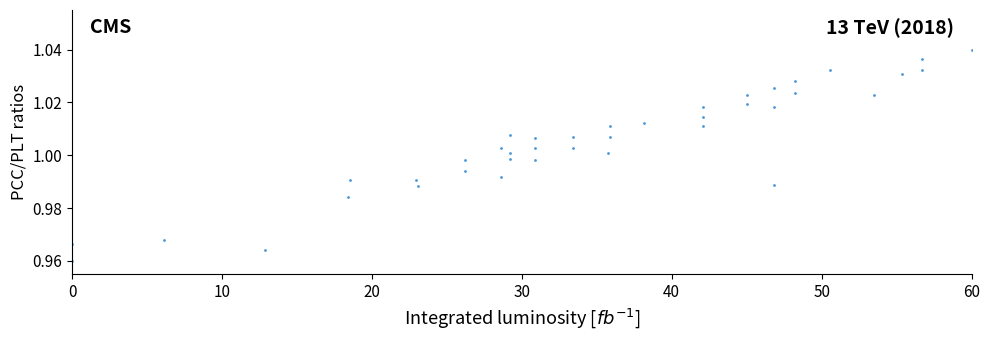

What is the range of X values (max minus min)?

60.0